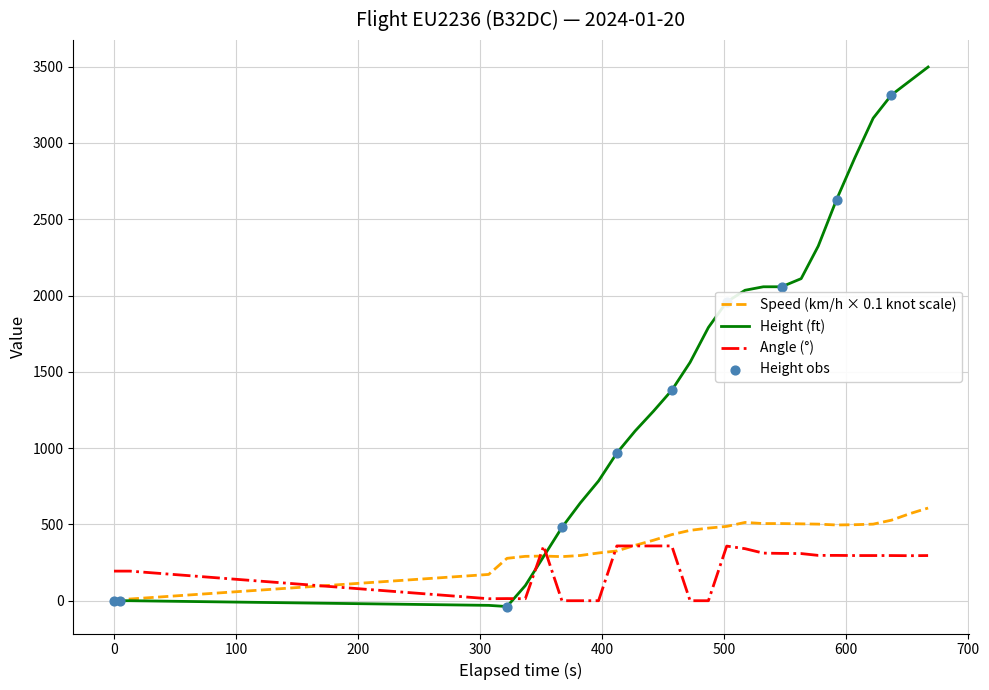

Which series reaches the maximum Y coordinate?

Height